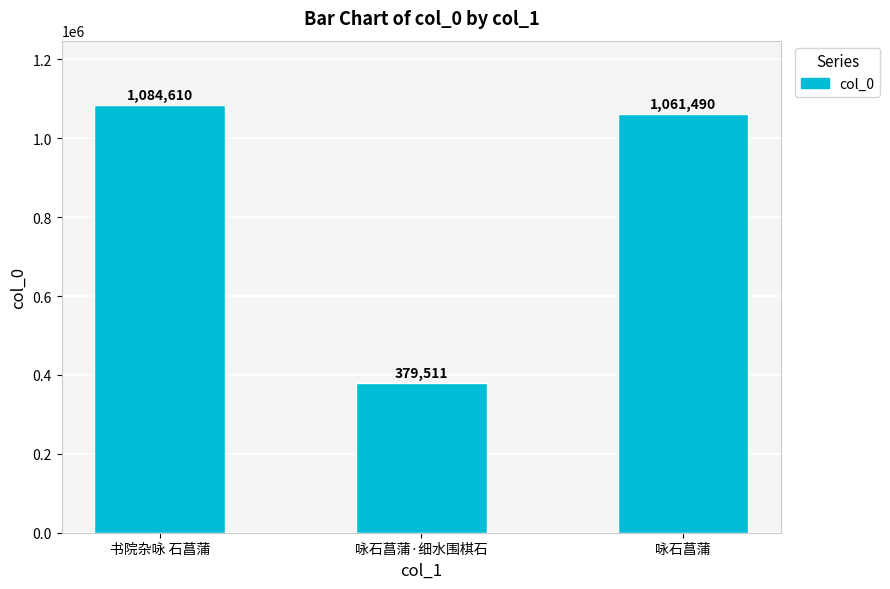

What is the label of the 1st bar from the right?

咏石菖蒲